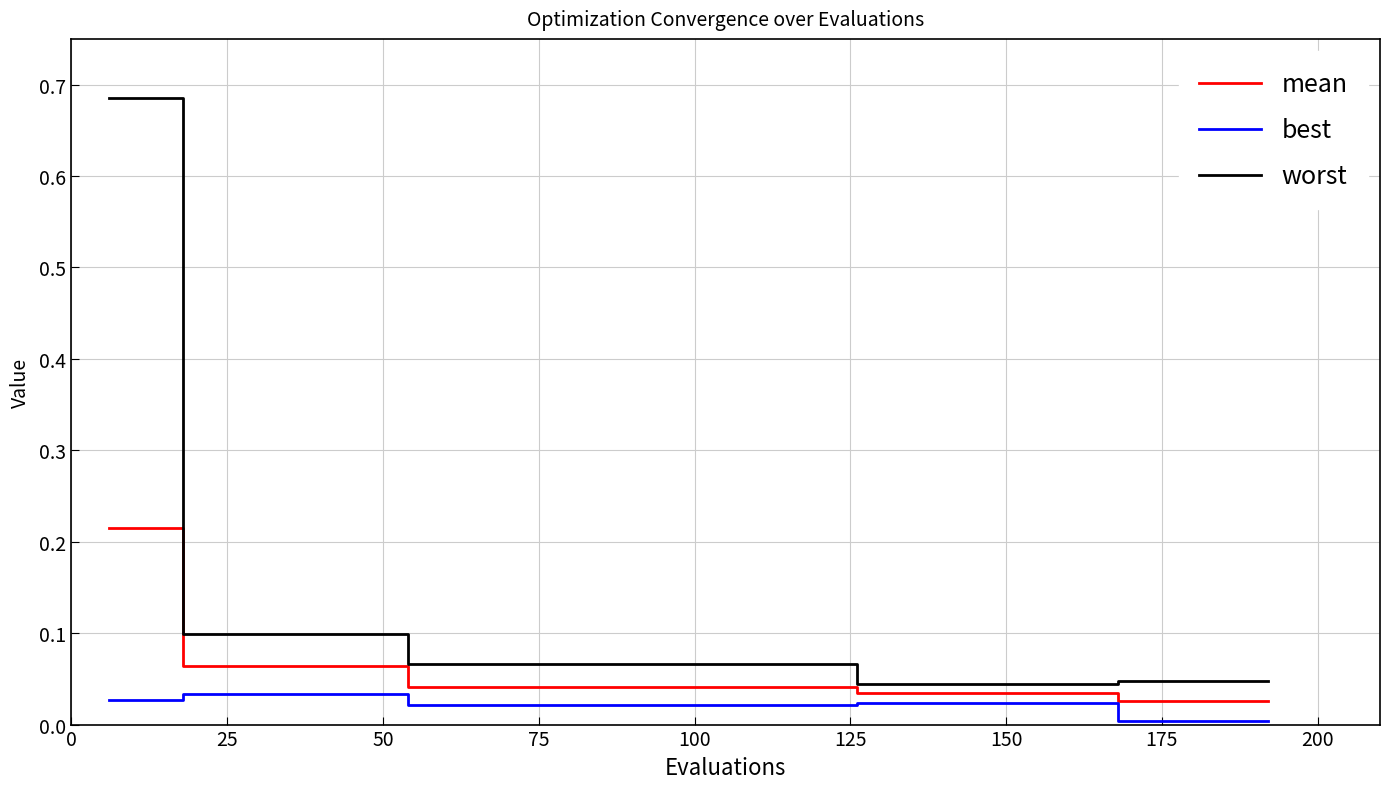

Does the chart have visible grid lines?

Yes